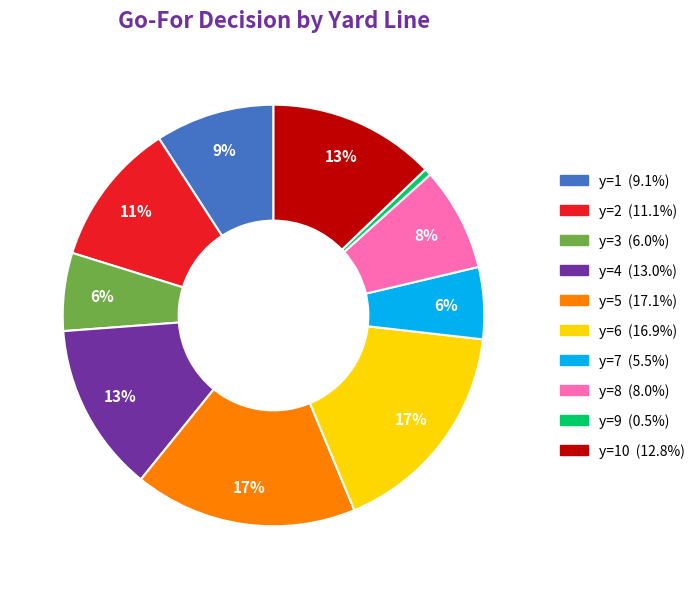

To the nearest percent, what is the average slice percentage?

10%